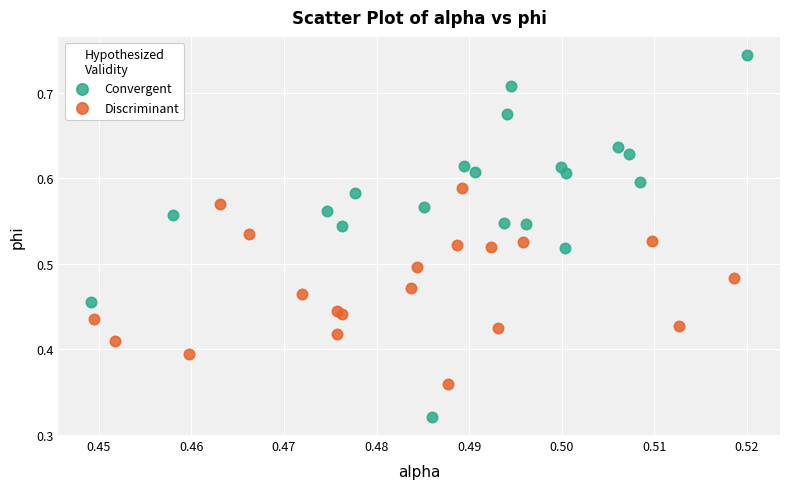

Which series reaches the minimum Y coordinate?

Convergent